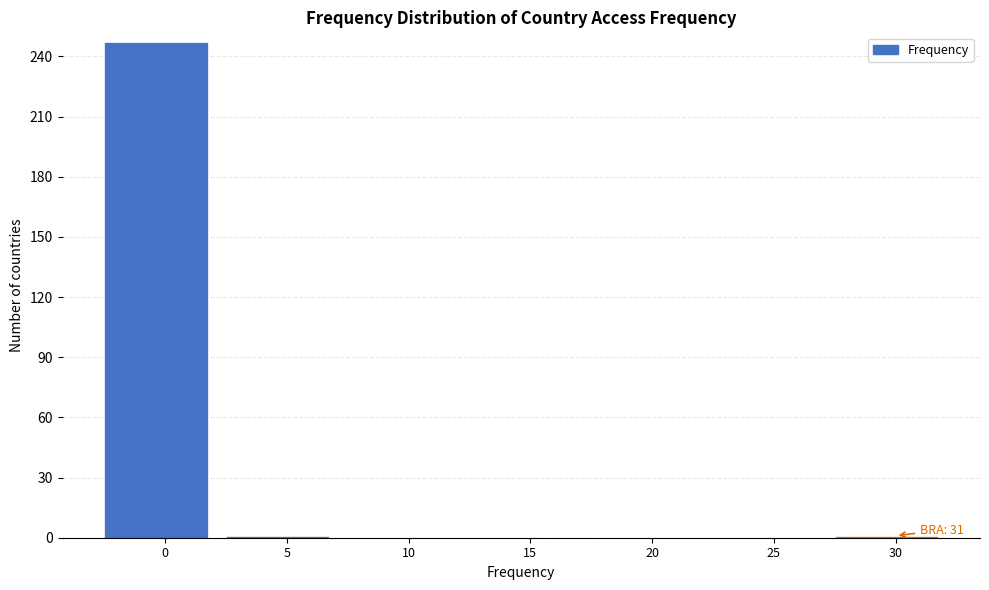

The chart shows a value of -127 at 10. True or false?

False